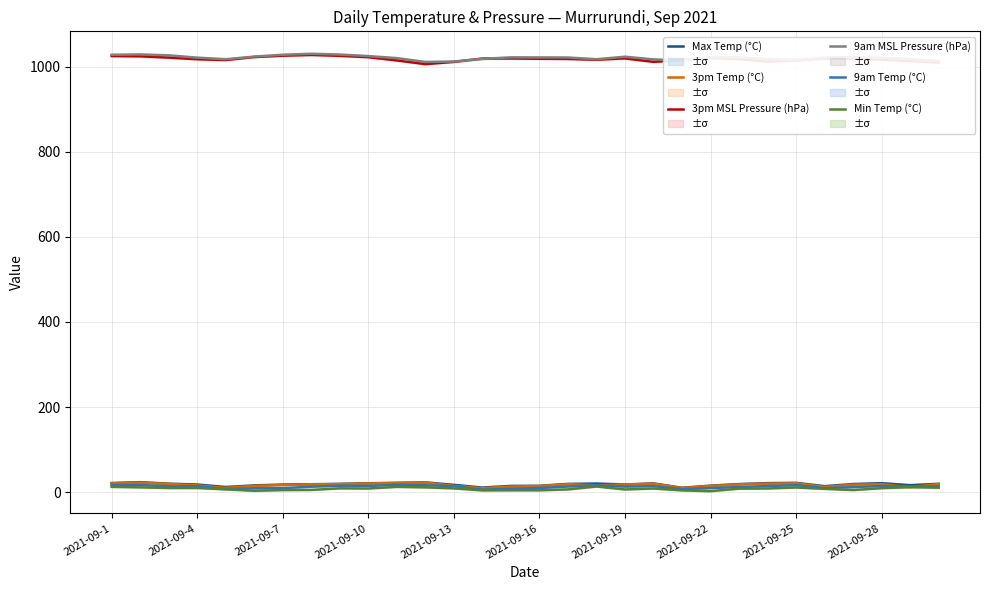

The value of 3pm MSL Pressure (hPa) at 2021-09-13 is 472.3. True or false?

False